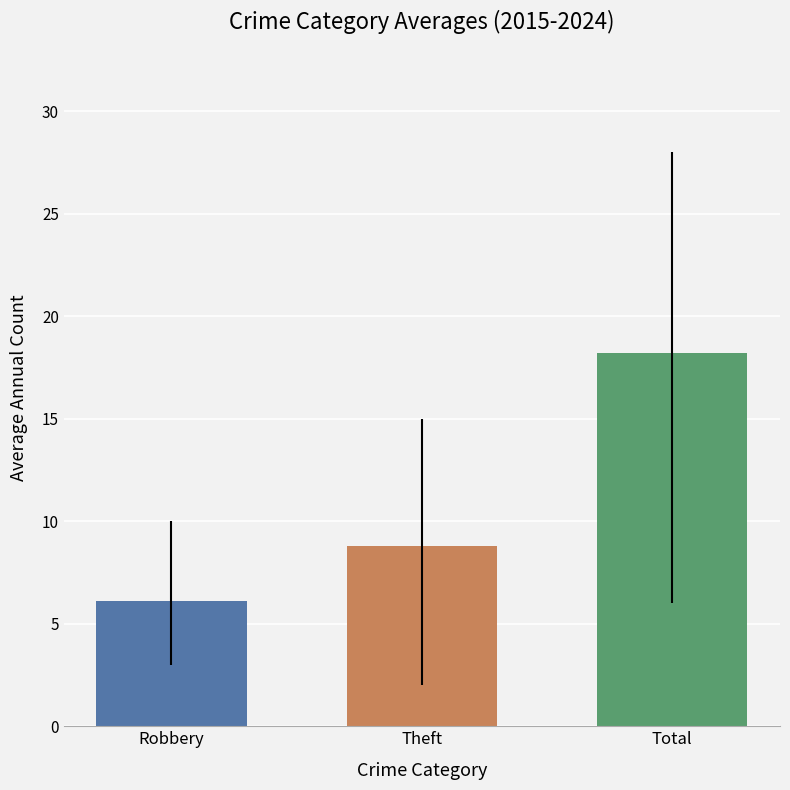

What is the maximum value shown in the chart?

18.2